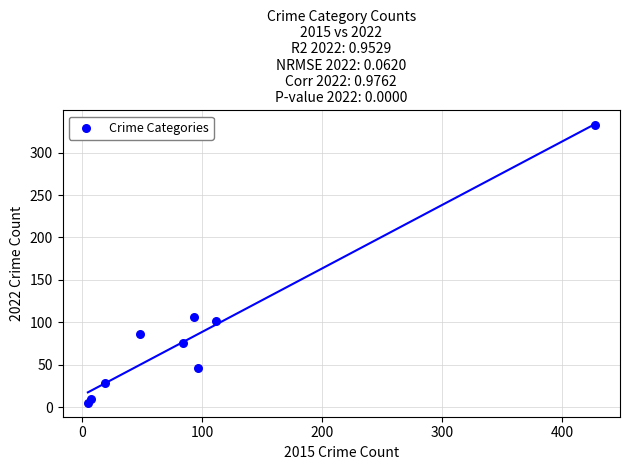

What Y value in the scatter plot is closest to 169?

106